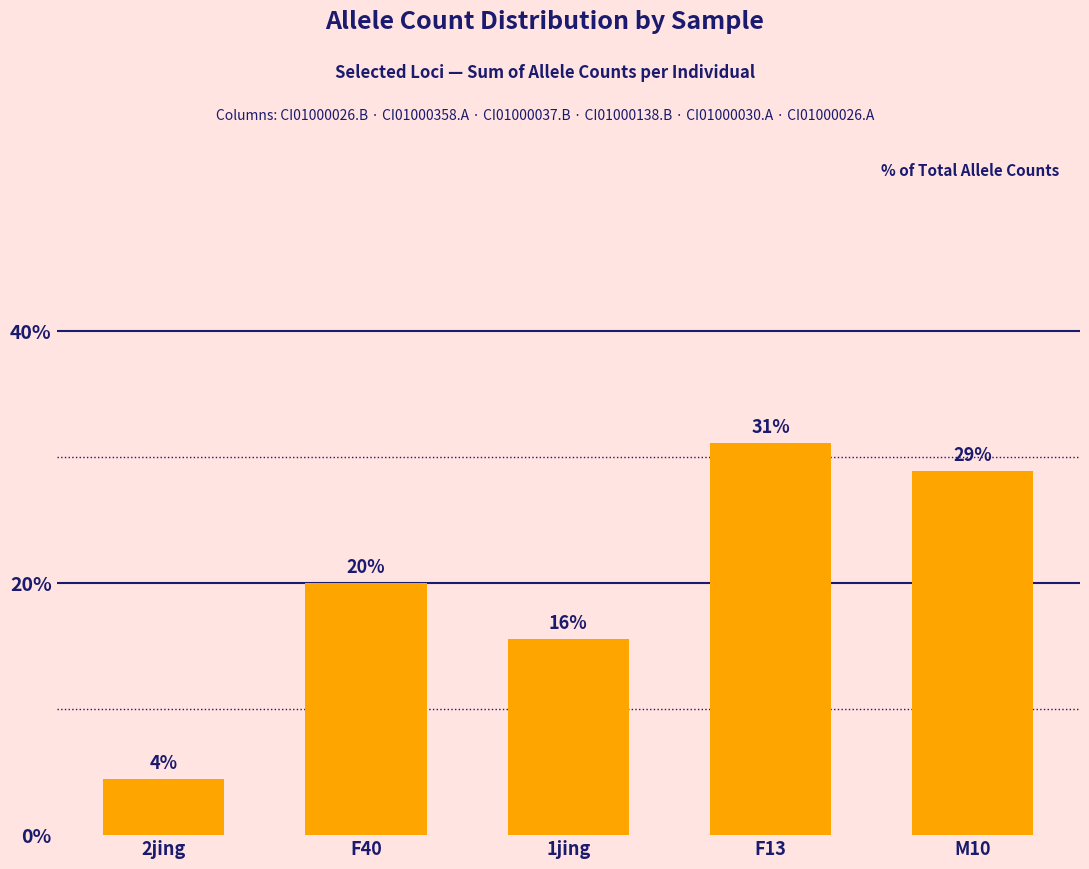

What is the ratio of the value at F13 to the value at 1jing?

2.0